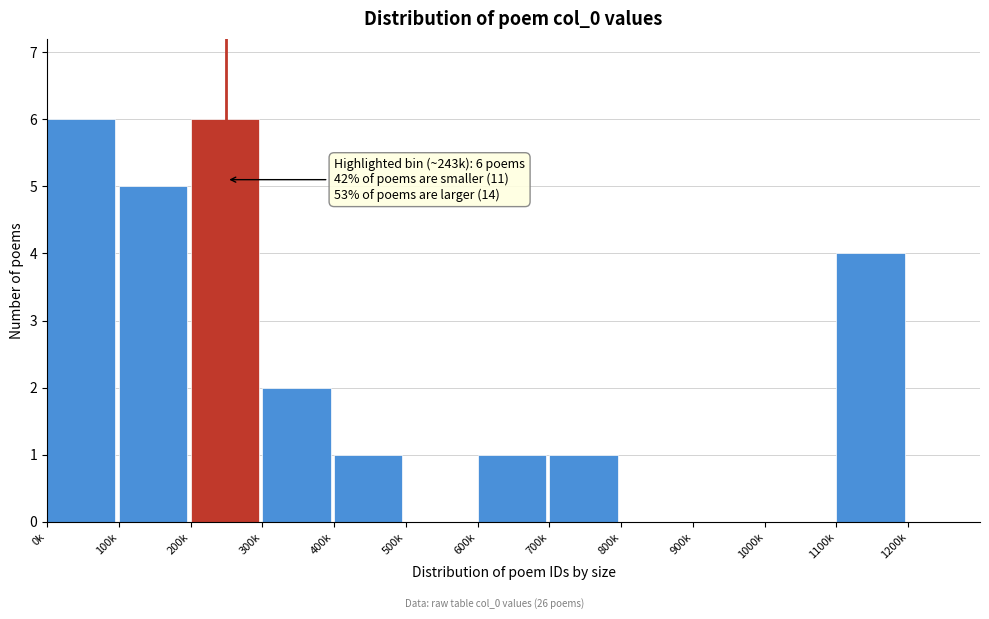

Reading right to left, extract all data points from this chart.

1200k=0	1100k=4	1000k=0	900k=0	800k=0	700k=1	600k=1	500k=0	400k=1	300k=2	200k=6	100k=5	0k=6